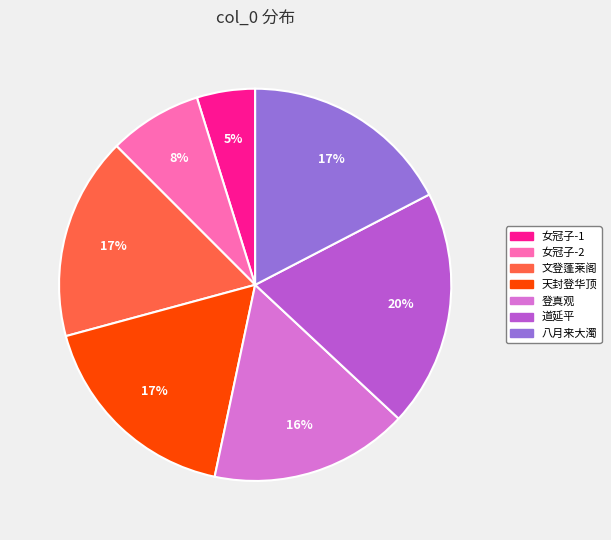

Is there a majority slice in this chart?

No